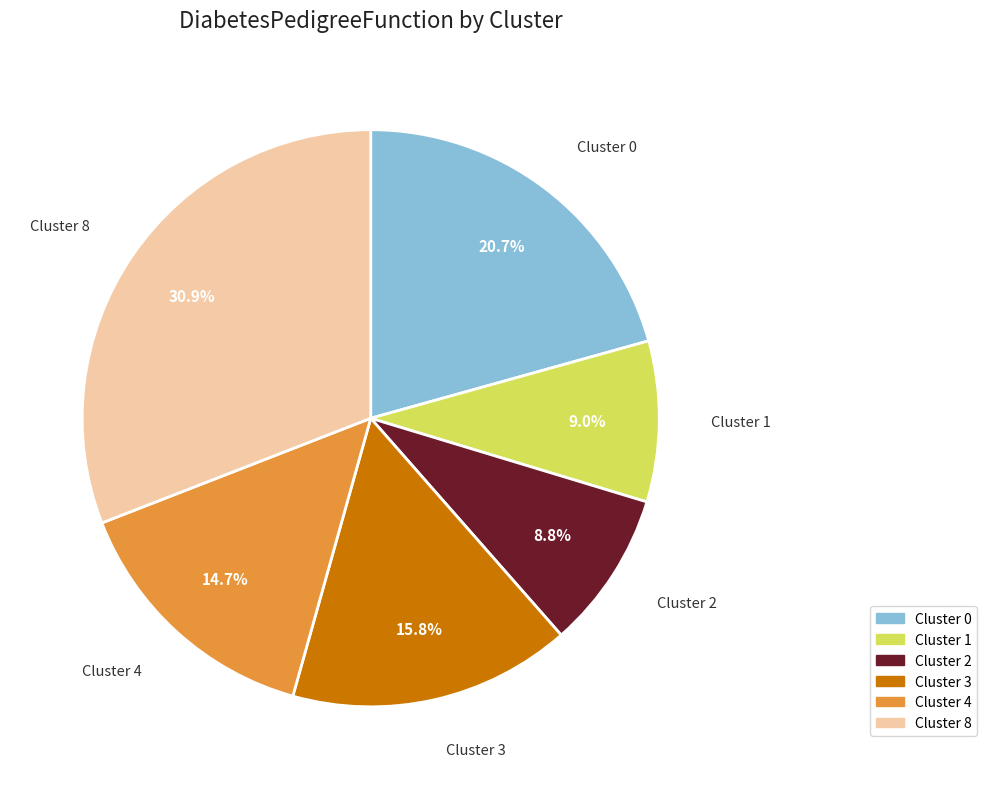

Does Cluster 3 represent more than half of the total?

No